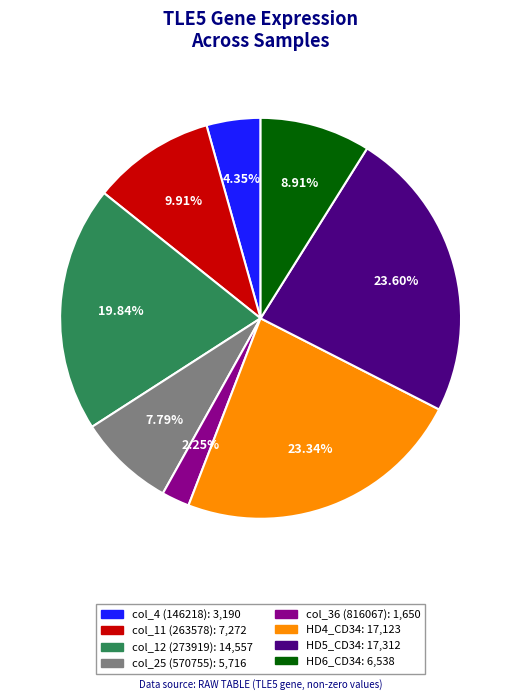

Is there any slice that represents more than half of the pie?

No